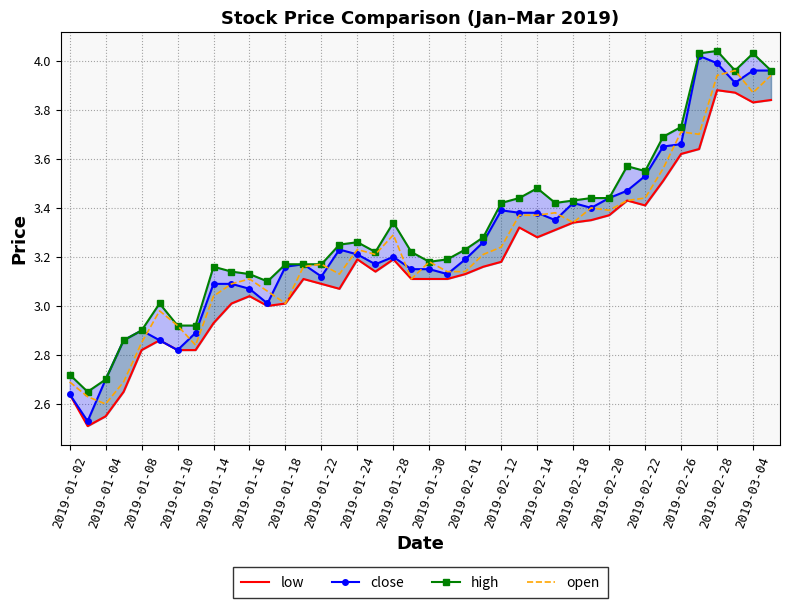

True or false: open has a value of 1.2 at 29.

False